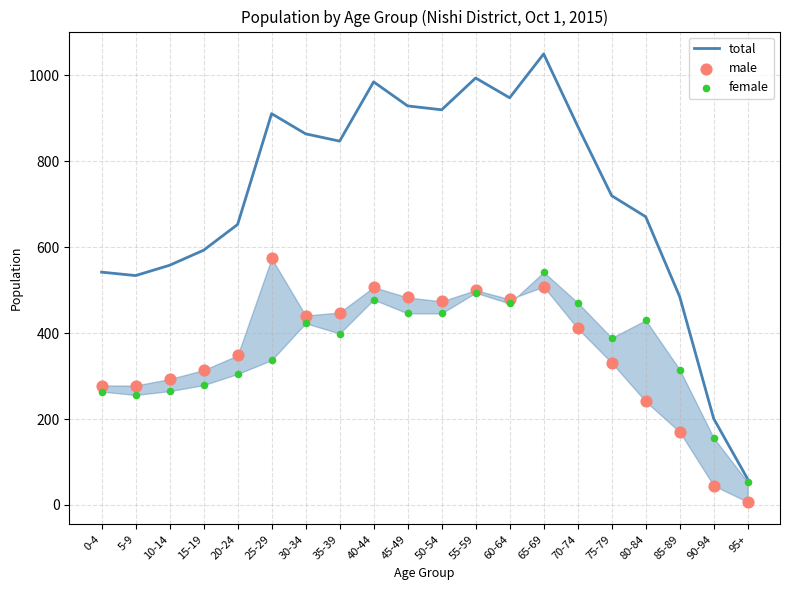

At how many categories does at least one series exceed 191?

19